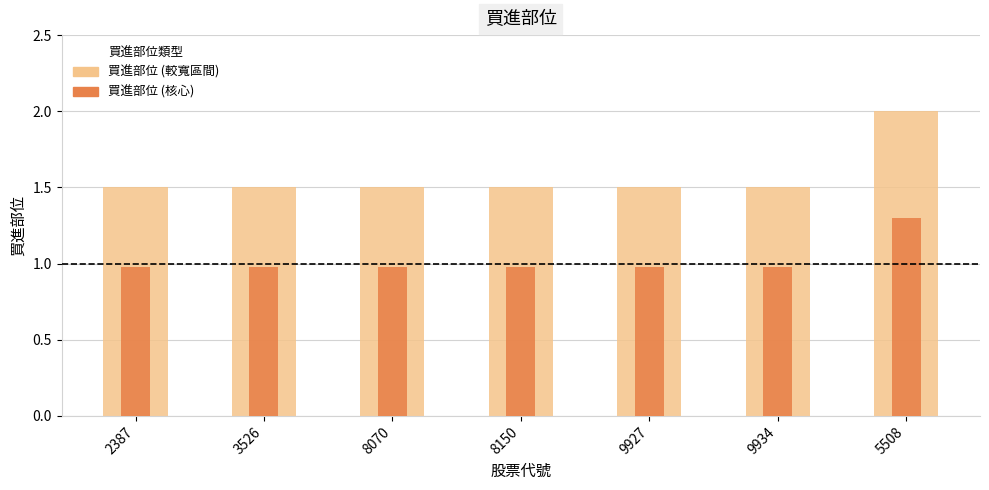

What is the label of the 3rd bar from the right?

9927